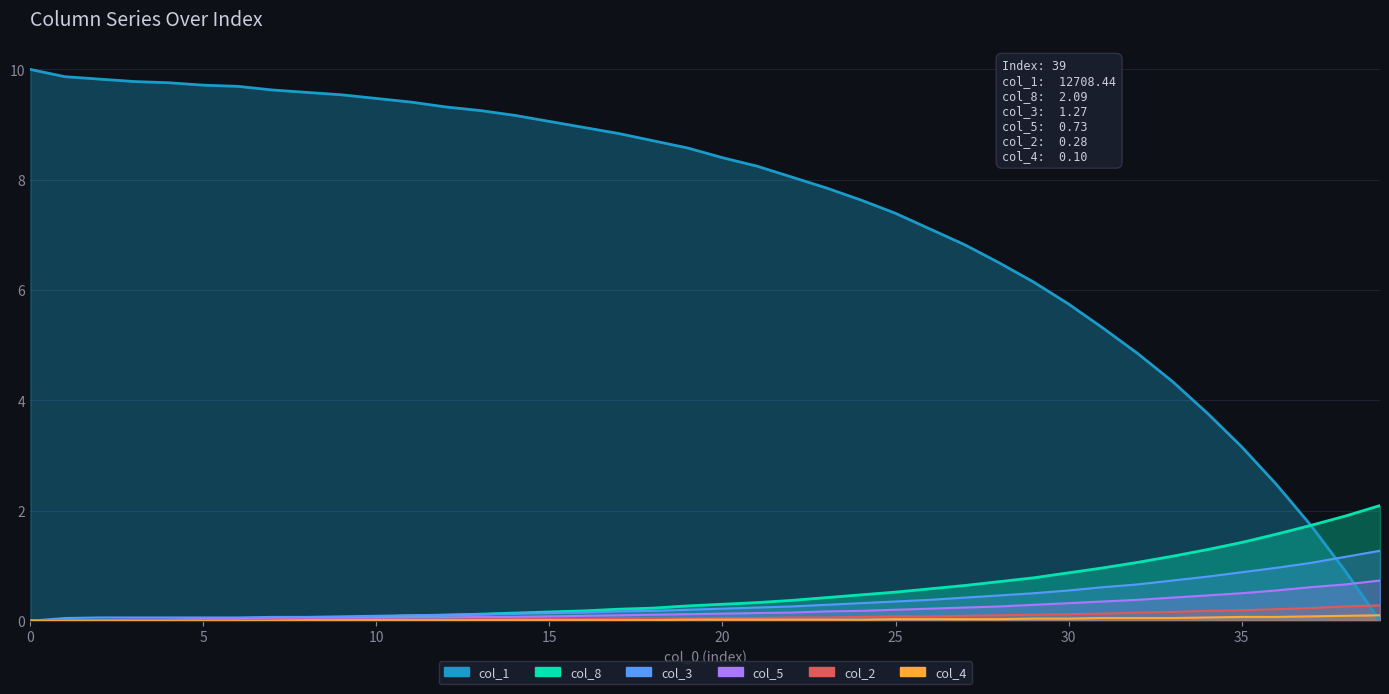

Reading left to right, transcribe all the data shown in this chart.

col_1: 10.0	9.9	9.8	9.8	9.8	9.7	9.7	9.6	9.6	9.5	9.5	9.4	9.3	9.3	9.2	9.1	8.9	8.8	8.7	8.6	8.4	8.2	8.0	7.9	7.6	7.4	7.1	6.8	6.5	6.1	5.7	5.3	4.8	4.3	3.8	3.2	2.5	1.7	0.9	0.0
col_8: 0.0	0.0	0.0	0.0	0.0	0.0	0.0	0.0	0.1	0.1	0.1	0.1	0.1	0.1	0.1	0.2	0.2	0.2	0.2	0.3	0.3	0.3	0.4	0.4	0.5	0.5	0.6	0.6	0.7	0.8	0.9	1.0	1.1	1.2	1.3	1.4	1.6	1.7	1.9	2.1
col_3: 0.0	0.1	0.1	0.1	0.1	0.1	0.1	0.1	0.1	0.1	0.1	0.1	0.1	0.1	0.1	0.1	0.1	0.2	0.2	0.2	0.2	0.2	0.3	0.3	0.3	0.3	0.4	0.4	0.5	0.5	0.6	0.6	0.7	0.7	0.8	0.9	1.0	1.1	1.2	1.3
col_5: 0.0	0.0	0.0	0.0	0.0	0.0	0.0	0.0	0.0	0.1	0.1	0.1	0.1	0.1	0.1	0.1	0.1	0.1	0.1	0.1	0.1	0.1	0.1	0.2	0.2	0.2	0.2	0.2	0.3	0.3	0.3	0.3	0.4	0.4	0.5	0.5	0.6	0.6	0.7	0.7
col_2: 0.0	0.0	0.0	0.0	0.0	0.0	0.0	0.0	0.0	0.0	0.0	0.0	0.0	0.0	0.0	0.0	0.0	0.0	0.0	0.0	0.1	0.1	0.1	0.1	0.1	0.1	0.1	0.1	0.1	0.1	0.1	0.1	0.1	0.2	0.2	0.2	0.2	0.2	0.3	0.3
col_4: 0.0	0.0	0.0	0.0	0.0	0.0	0.0	0.0	0.0	0.0	0.0	0.0	0.0	0.0	0.0	0.0	0.0	0.0	0.0	0.0	0.0	0.0	0.0	0.0	0.0	0.0	0.0	0.0	0.0	0.0	0.0	0.1	0.1	0.1	0.1	0.1	0.1	0.1	0.1	0.1